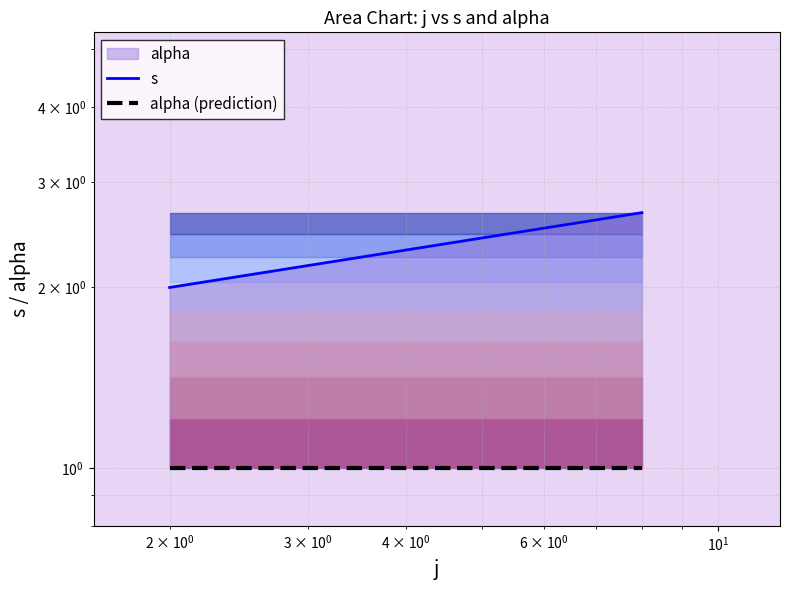

Reading right to left, transcribe all the data shown in this chart.

s: 2.7	2.0
alpha (prediction): 1.0	1.0